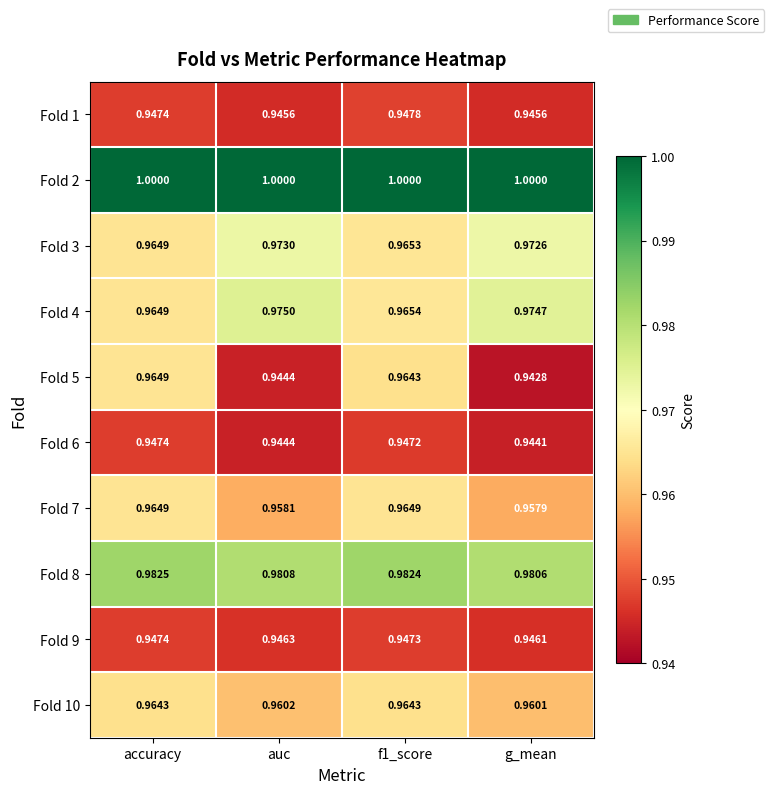

At which label is Fold 5 closest to 0?

g_mean